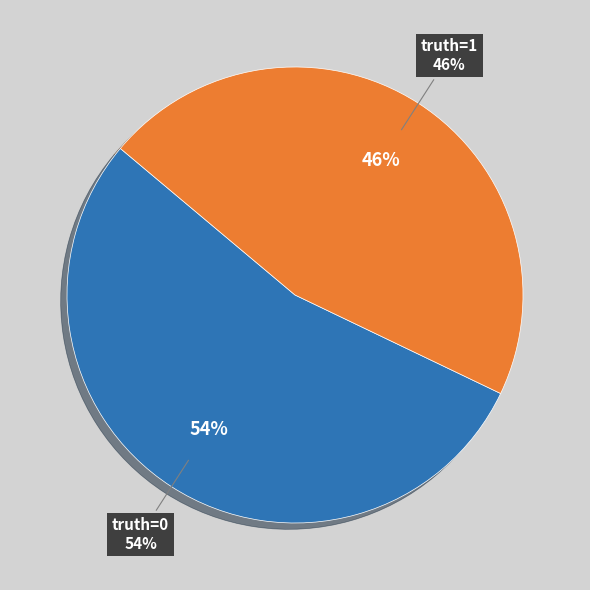

Which category has the smallest portion of the pie?

1